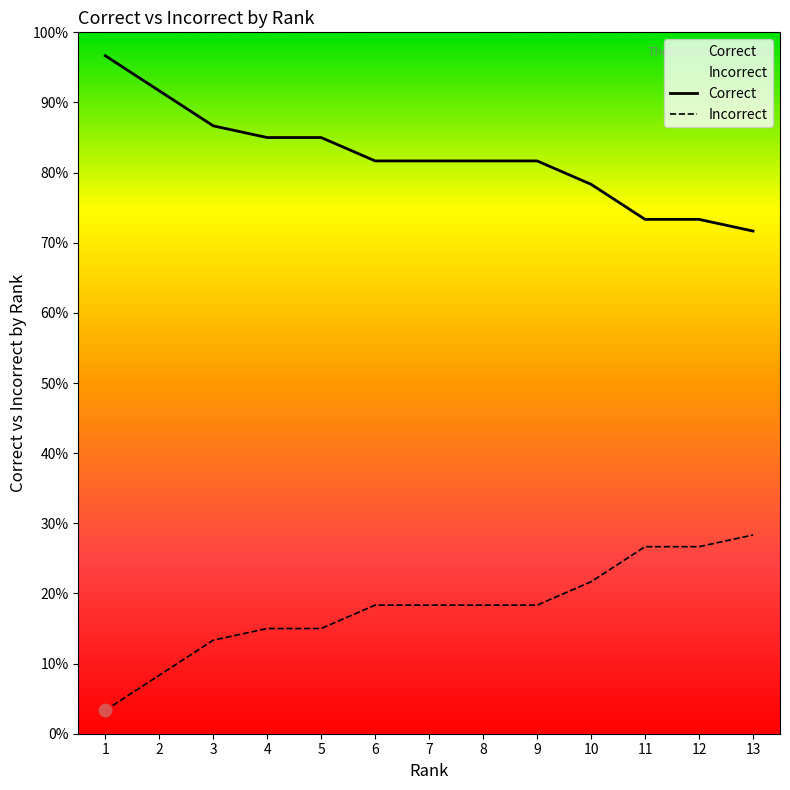

Which series has the widest spread of Y values?

Correct